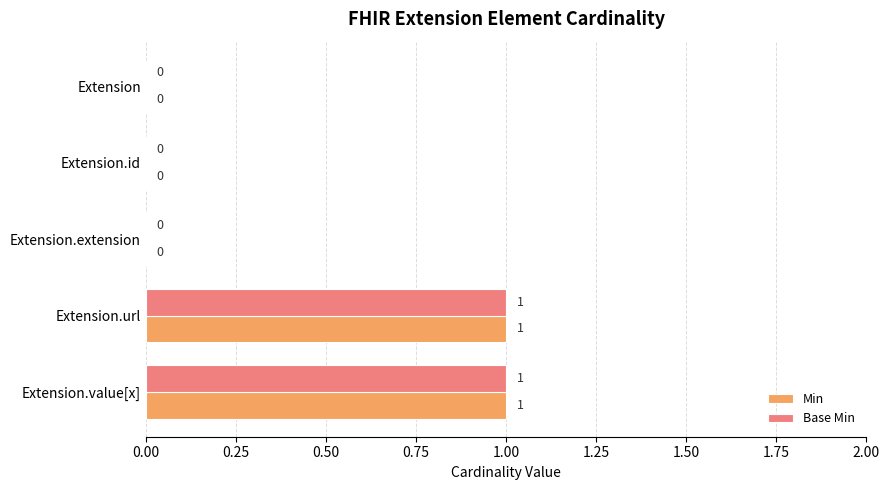

Is the value of Base Min at Extension.extension greater than the value of Min at Extension.url?

No